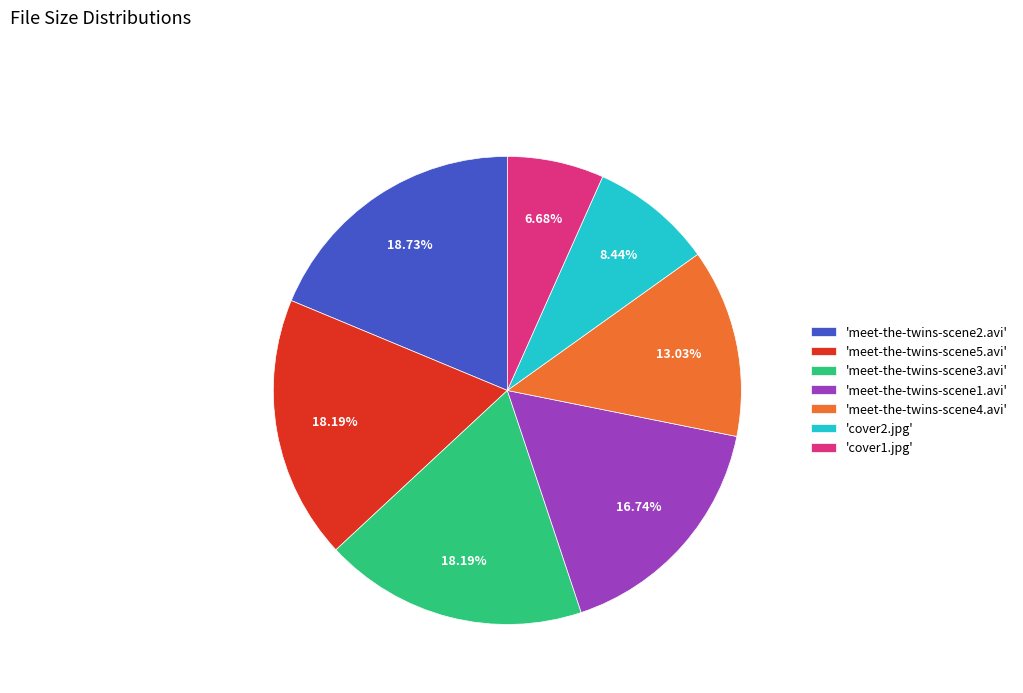

Combined, do 'meet-the-twins-scene5.avi' and 'meet-the-twins-scene4.avi' account for over 50%?

No